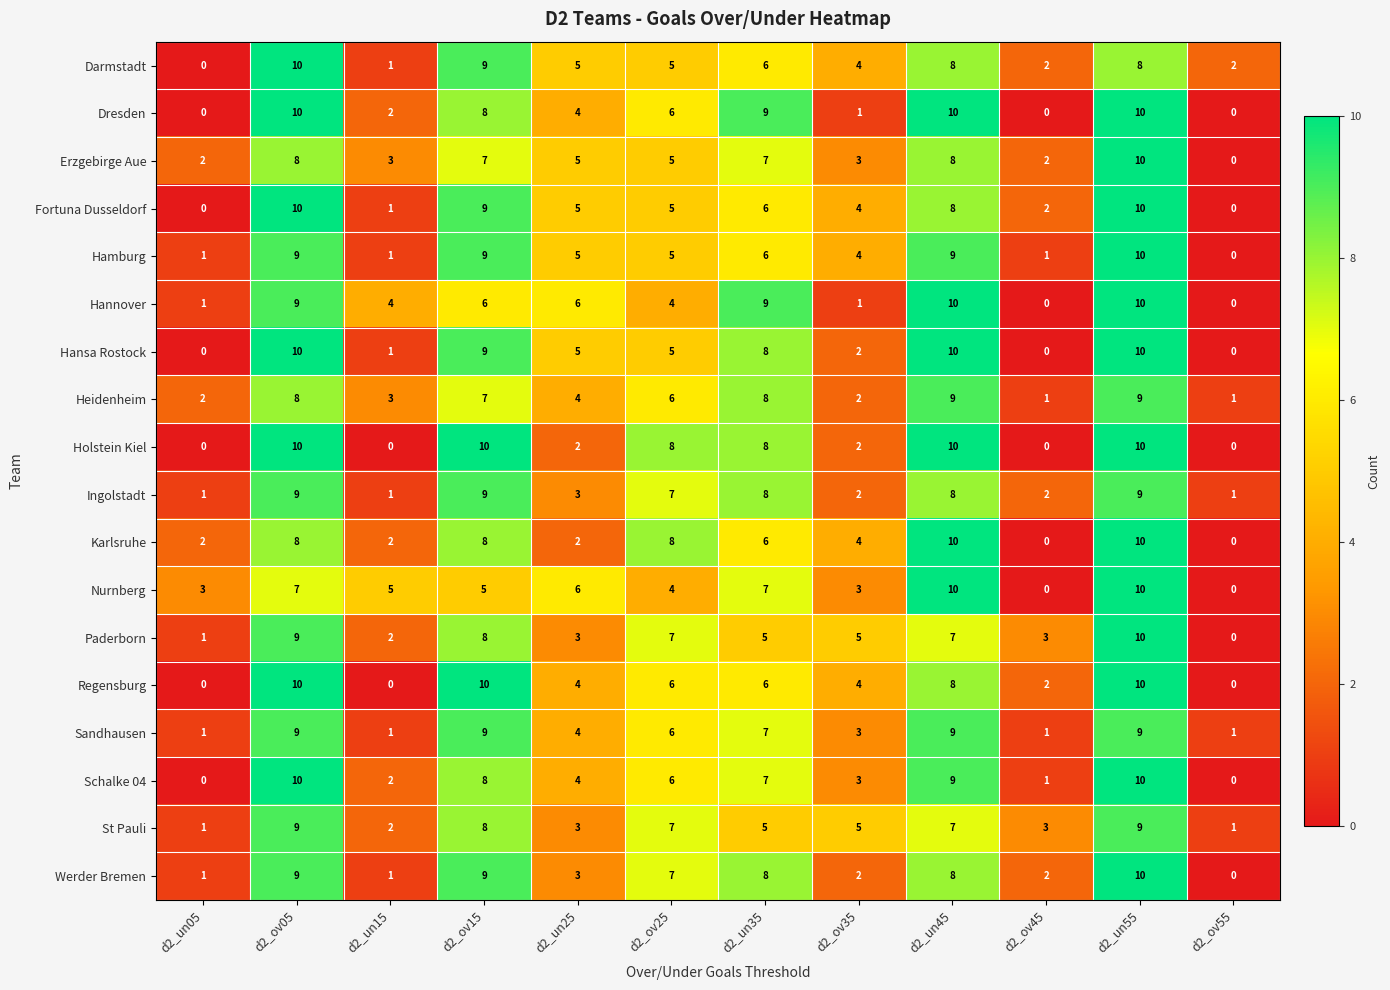

Count the number of data series in this chart.

18